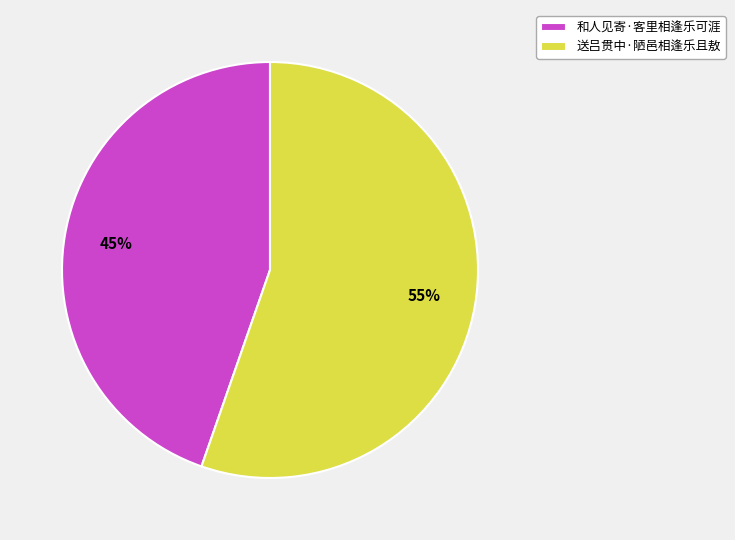

Which category accounts for the majority?

送吕贯中·陋邑相逢乐且敖